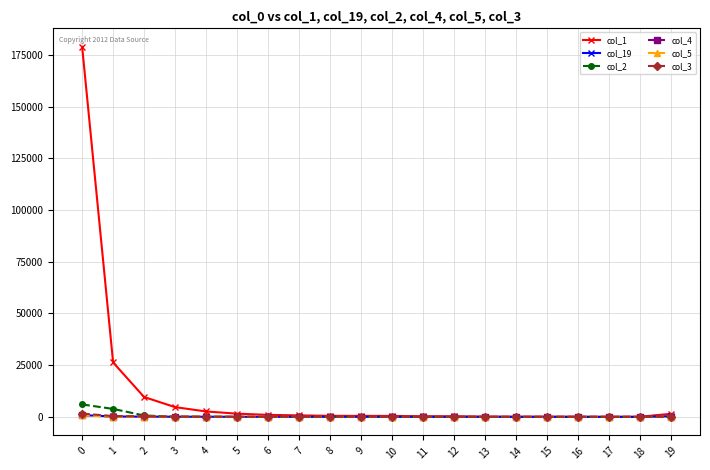

How many data points in col_2 are less than 18?

10